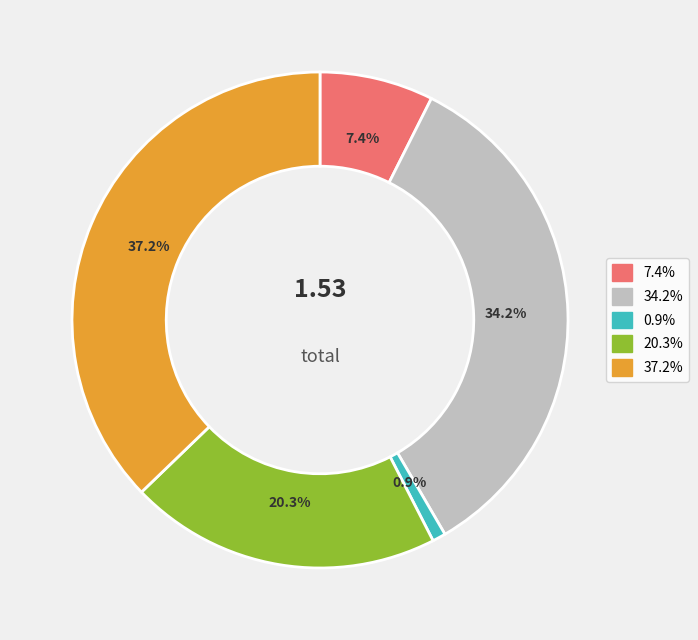

Is there a majority slice in this chart?

No